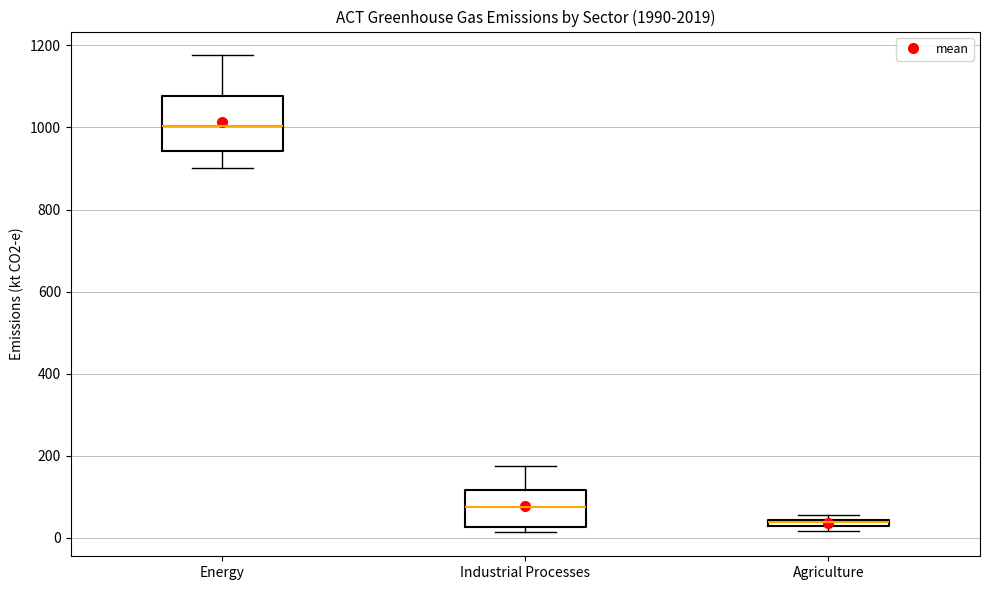

Comparing the boxes themselves (not the whiskers), which one is the tallest?

Energy